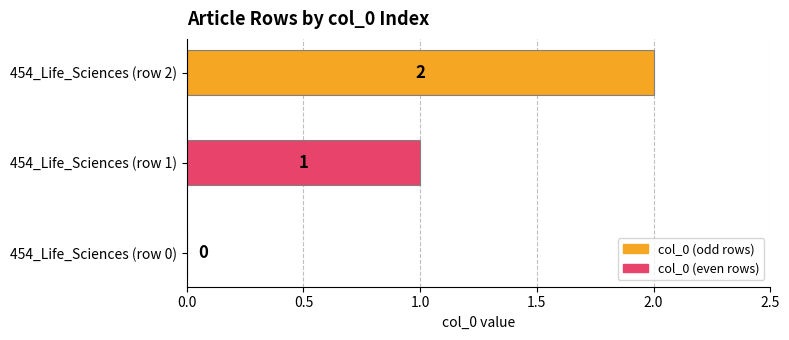

How many values are between 0 and 2?

3